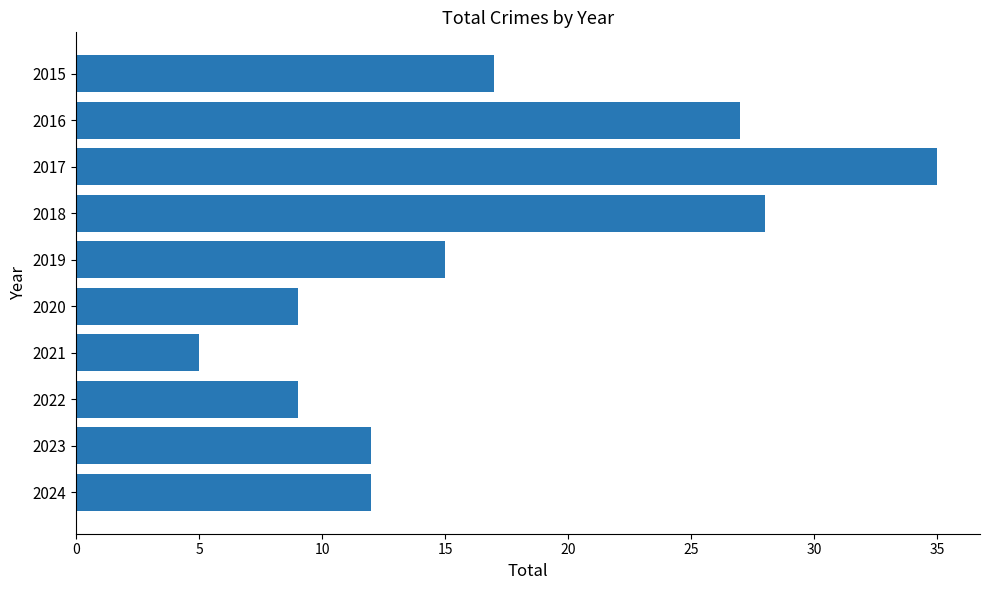

Between 2019 and 2015, which is larger?

2015